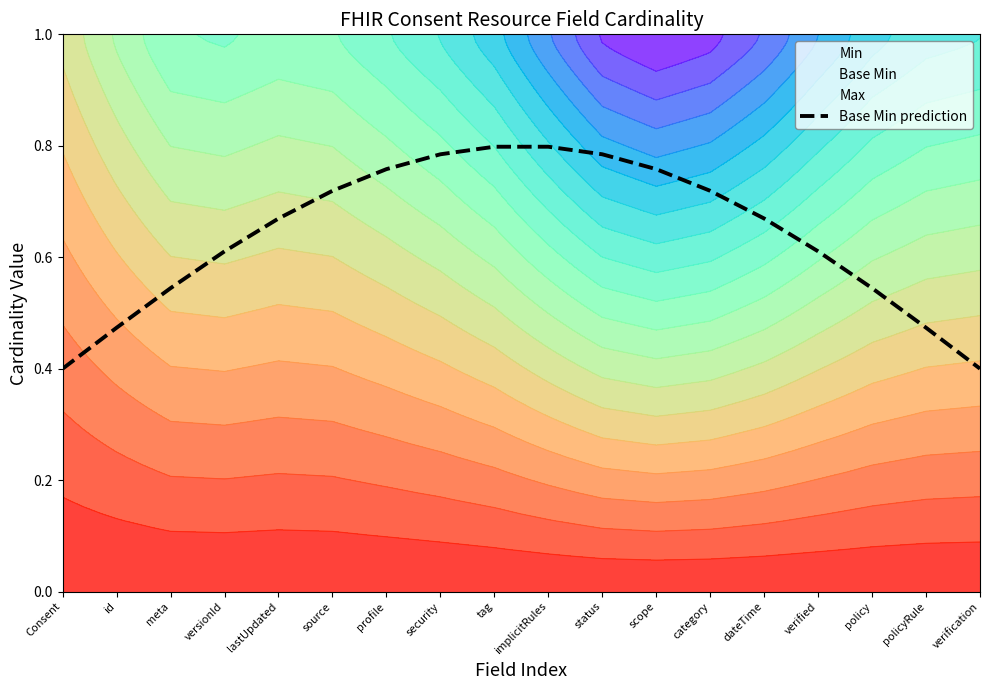

What is the label of the 4th point from the right?

verified